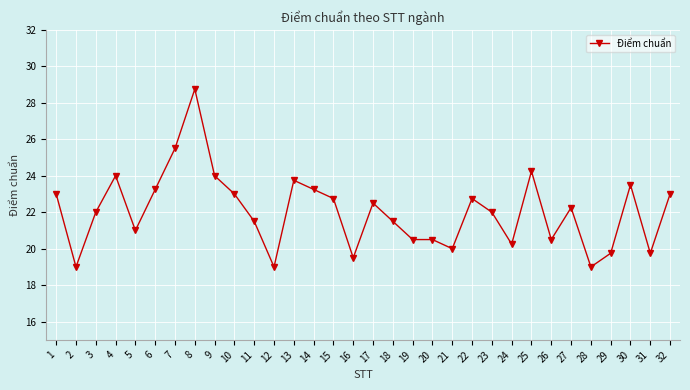

Is it true that the value at 23 is 22.0?

True